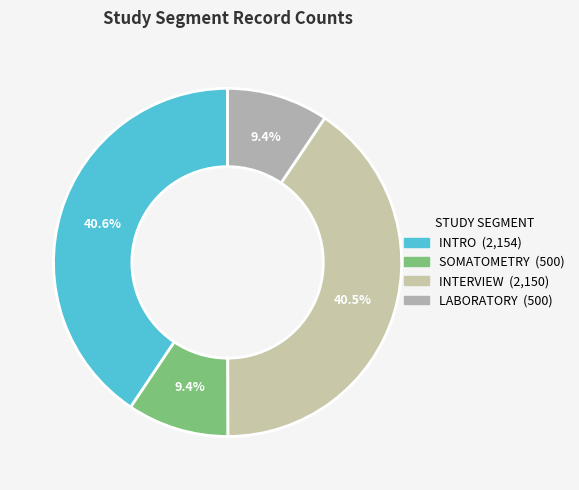

Count the number of slices in the pie.

4